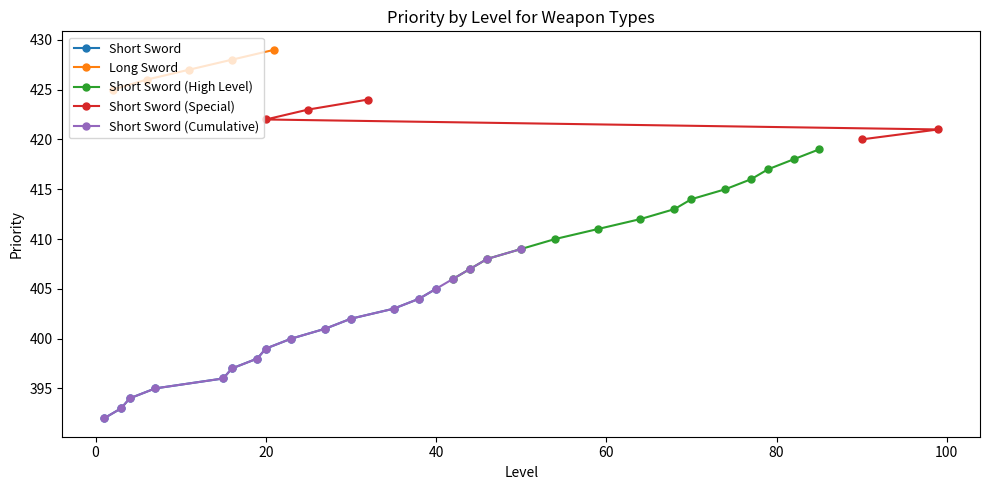

The Short Sword (High Level) series shows 629 at 4. True or false?

False